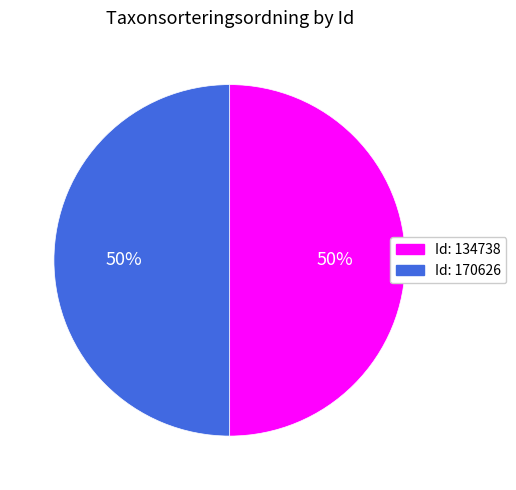

To the nearest percent, what is the average slice percentage?

50%